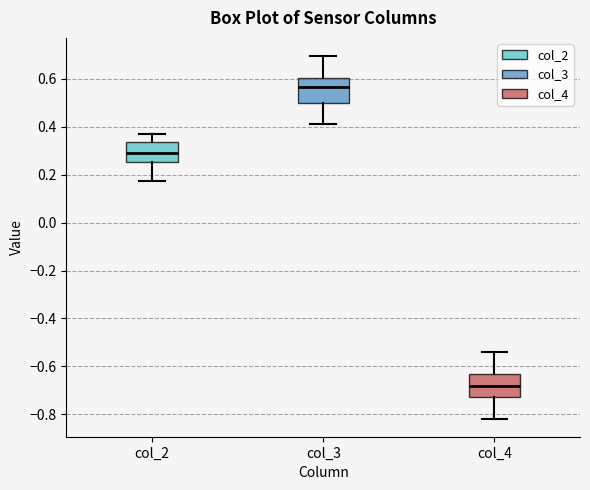

Which box has the highest median line?

col_3